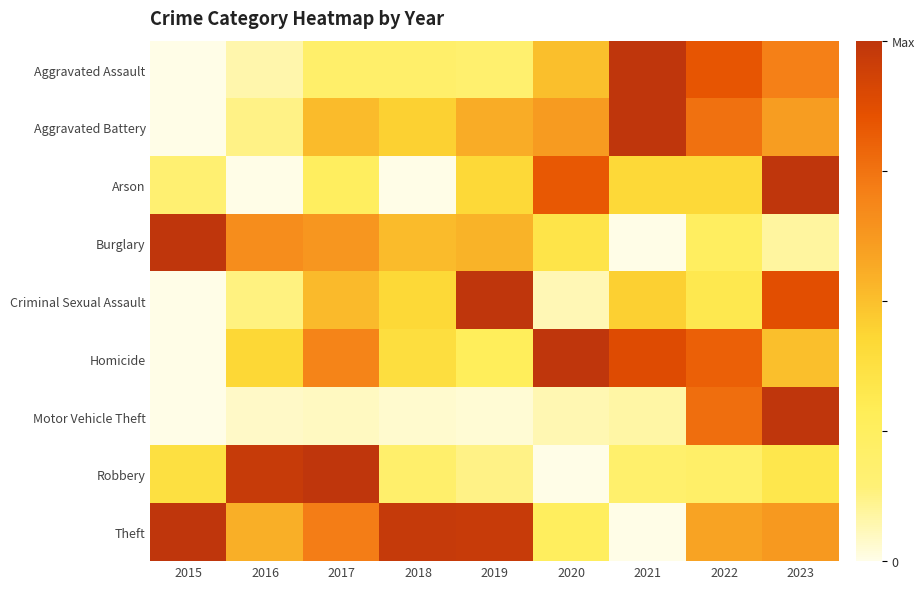

What is the spread (max minus min) of values at 2017?

1.0